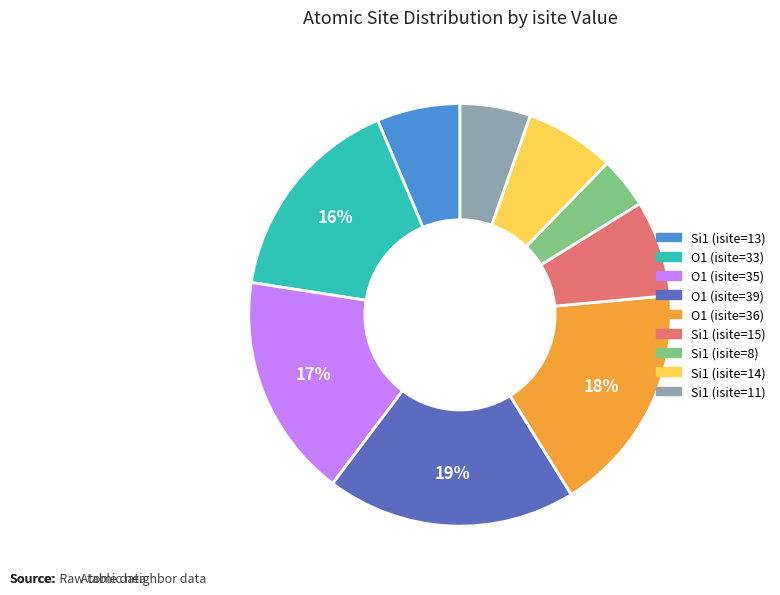

Combined, do O1 (isite=33) and Si1 (isite=13) account for over 50%?

No